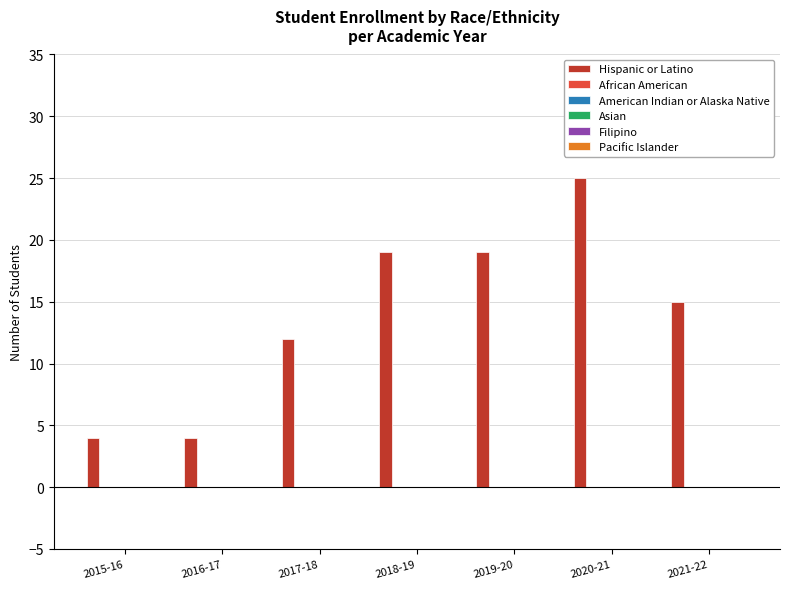

What is the greatest value displayed?

25